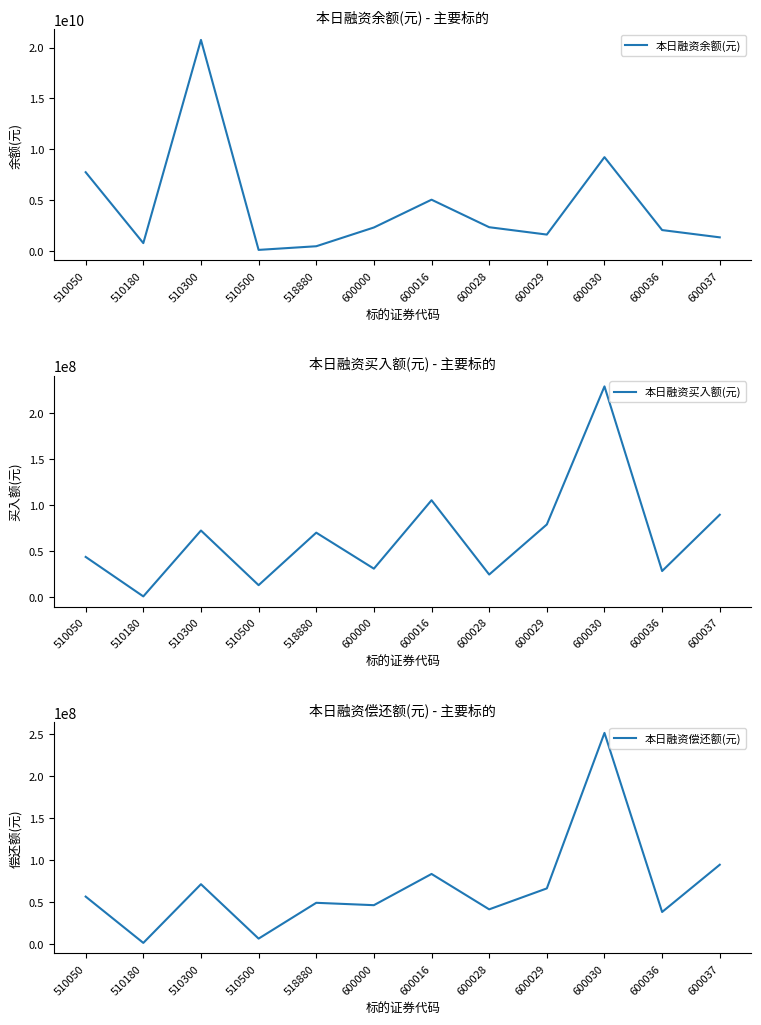

In 本日融资余额(元), how many points are lower than both neighbors (excluding endpoints)?

3